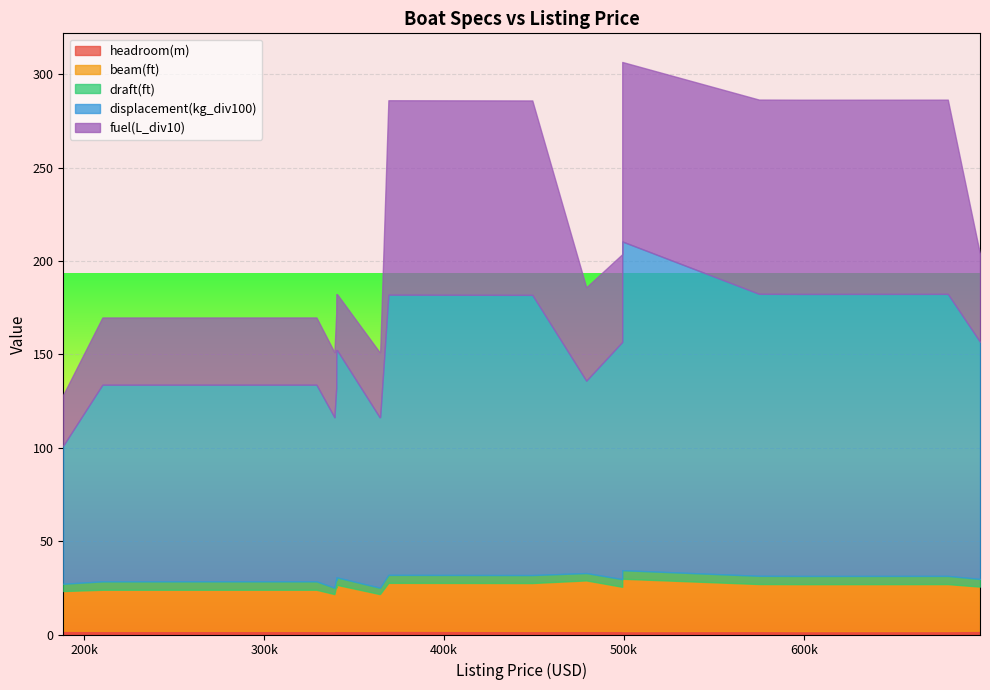

Which series has the largest total across all categories?

displacement(kg_div100)